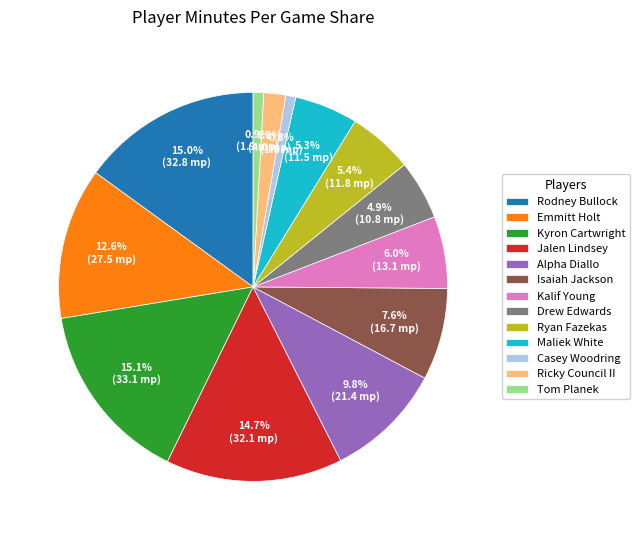

How much of the chart is everything except Isaiah Jackson?

92.4%